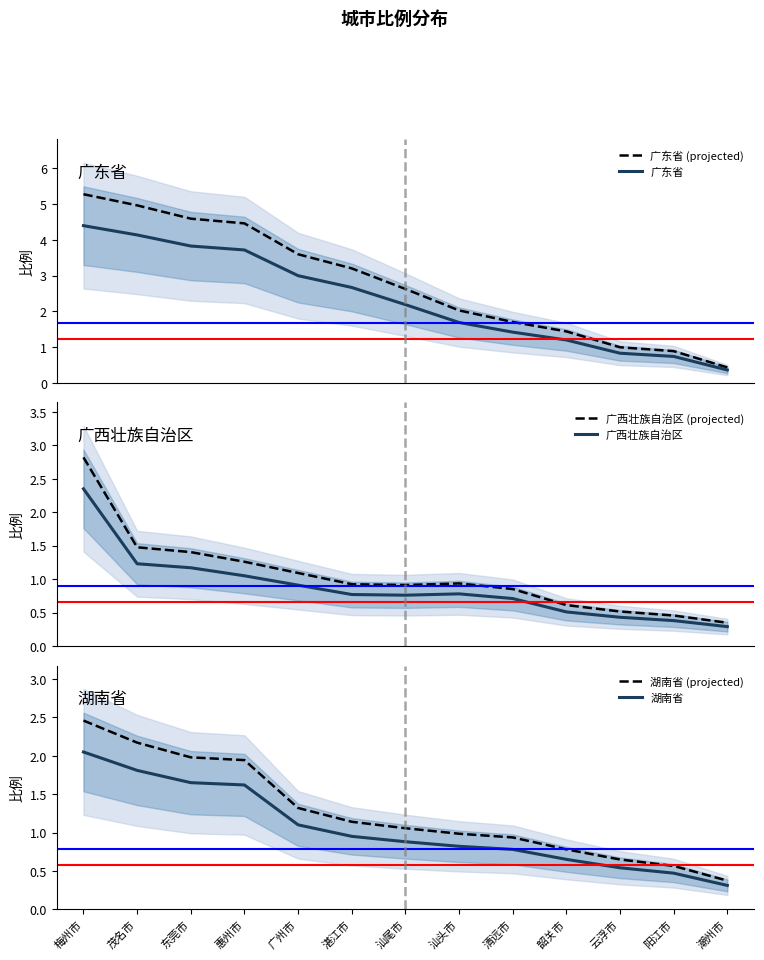

Rank the categories by 湖南省 value from highest to lowest.

梅州市, 茂名市, 东莞市, 惠州市, 广州市, 湛江市, 汕尾市, 汕头市, 清远市, 韶关市, 云浮市, 阳江市, 潮州市